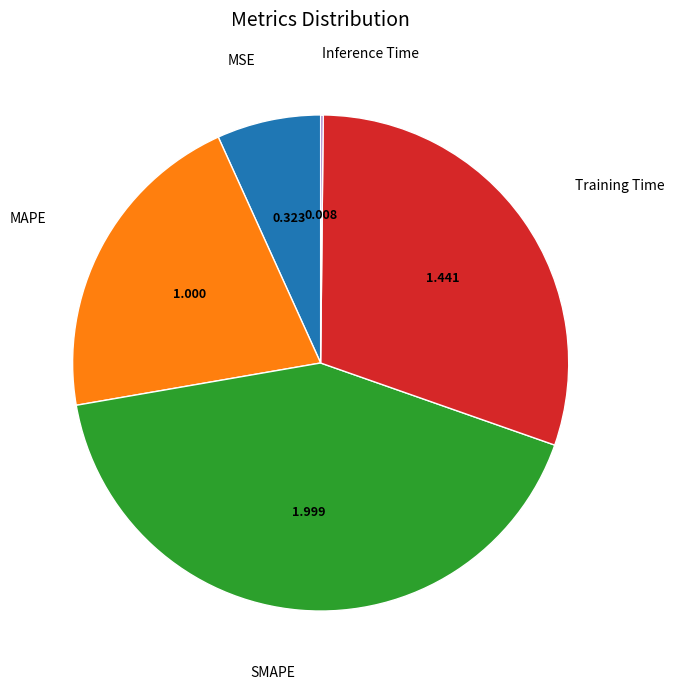

How many segments does this pie chart have?

5